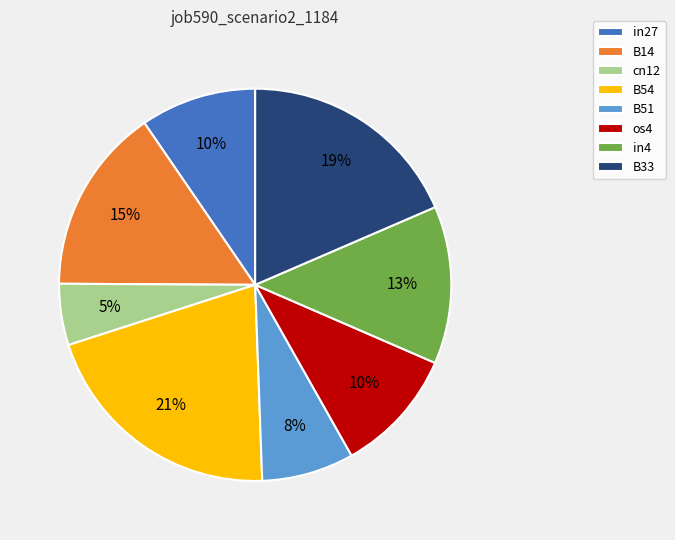

True or false: cn12 accounts for 15% of the total.

False